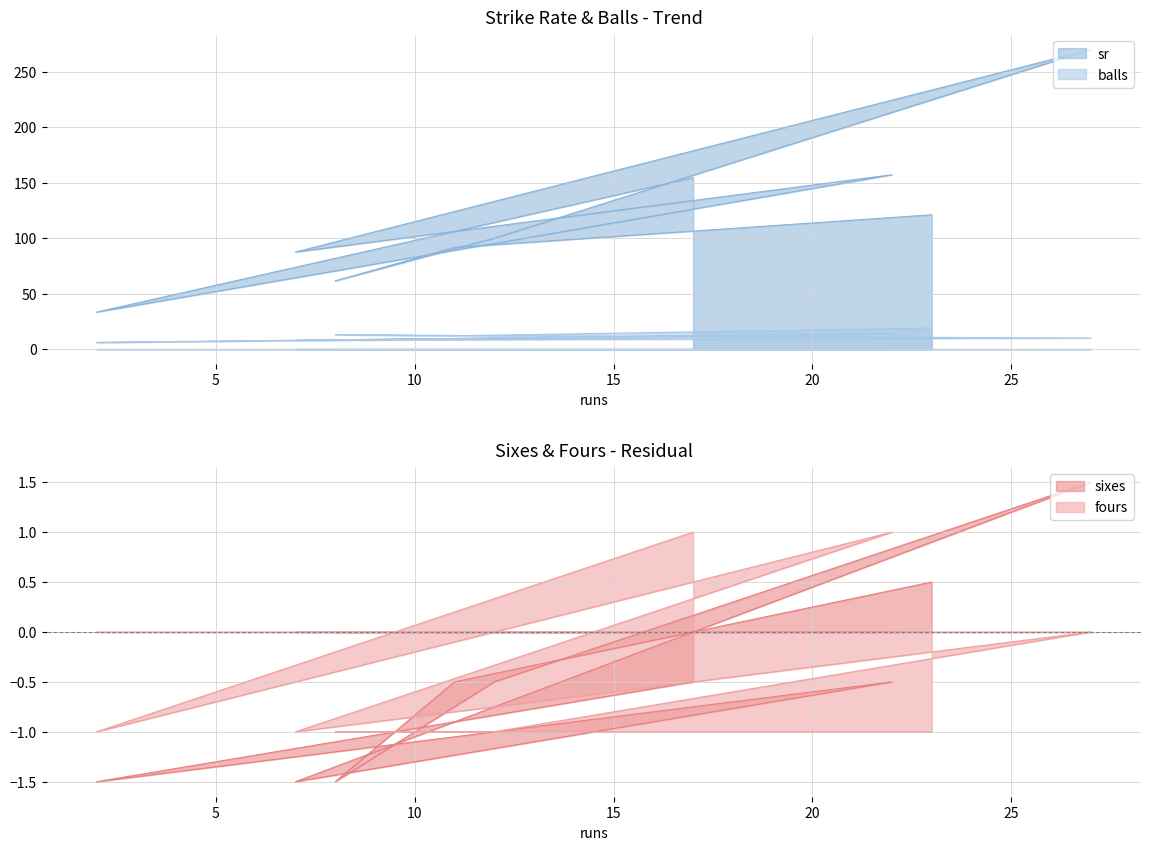

What is the average value of the sr series?

119.6